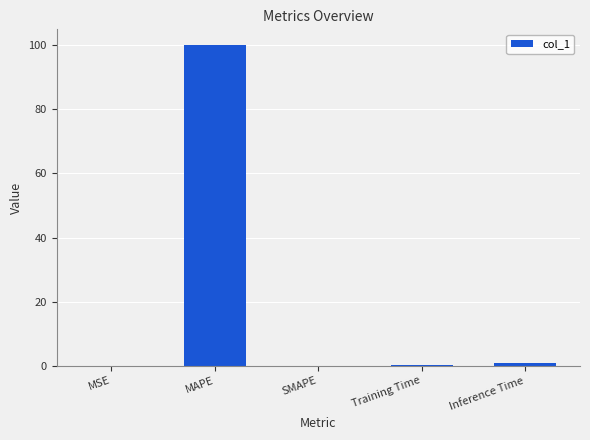

At which category does the chart reach its peak across all series?

MAPE